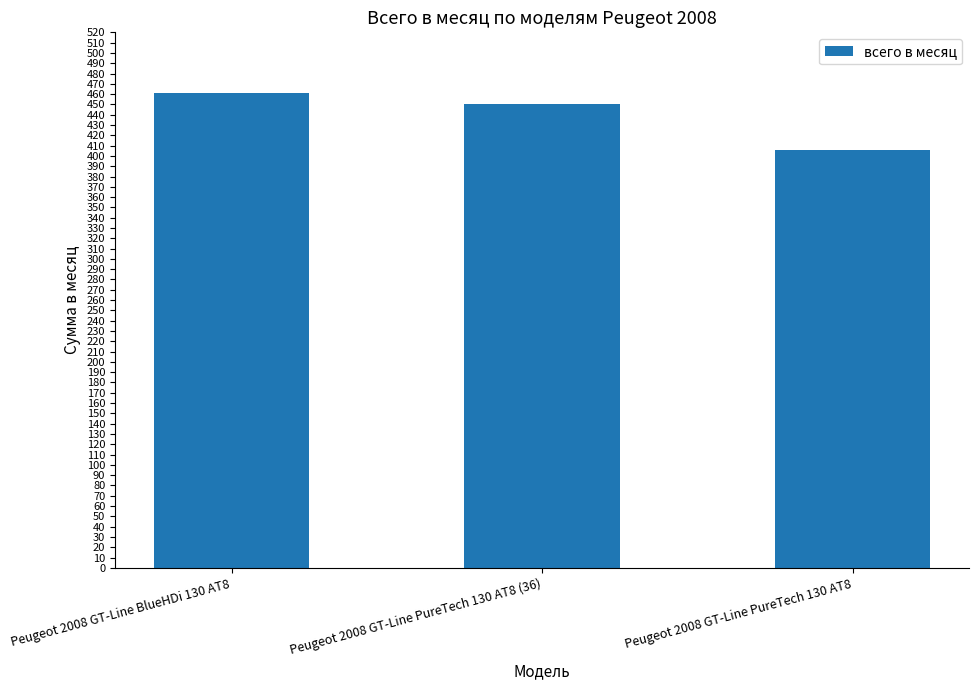

At which category does the chart reach its minimum across all series?

Peugeot 2008 GT-Line PureTech 130 AT8